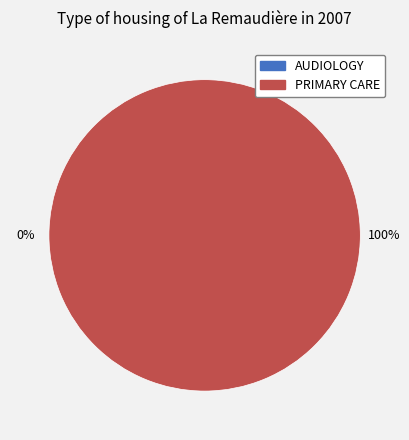

How much of the chart is everything except AUDIOLOGY?

100.0%